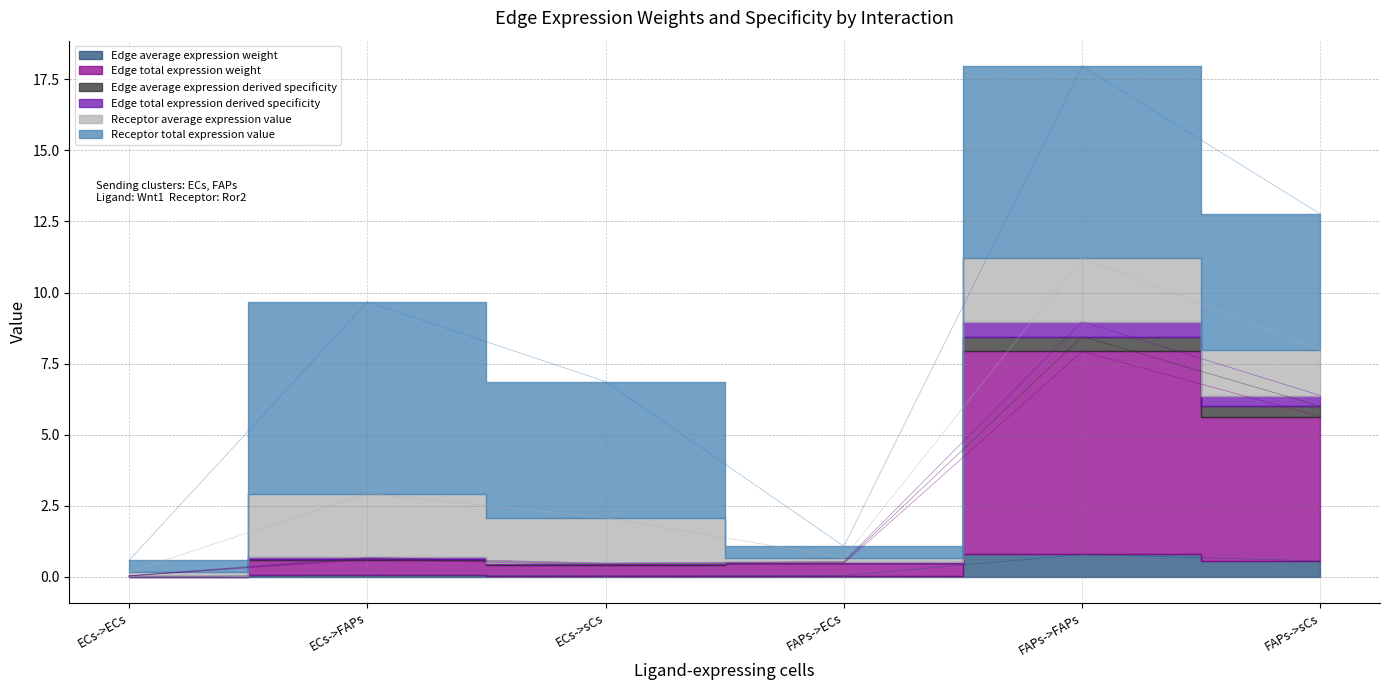

The value of Edge average expression derived specificity at FAPs->FAPs is 12.0. True or false?

False